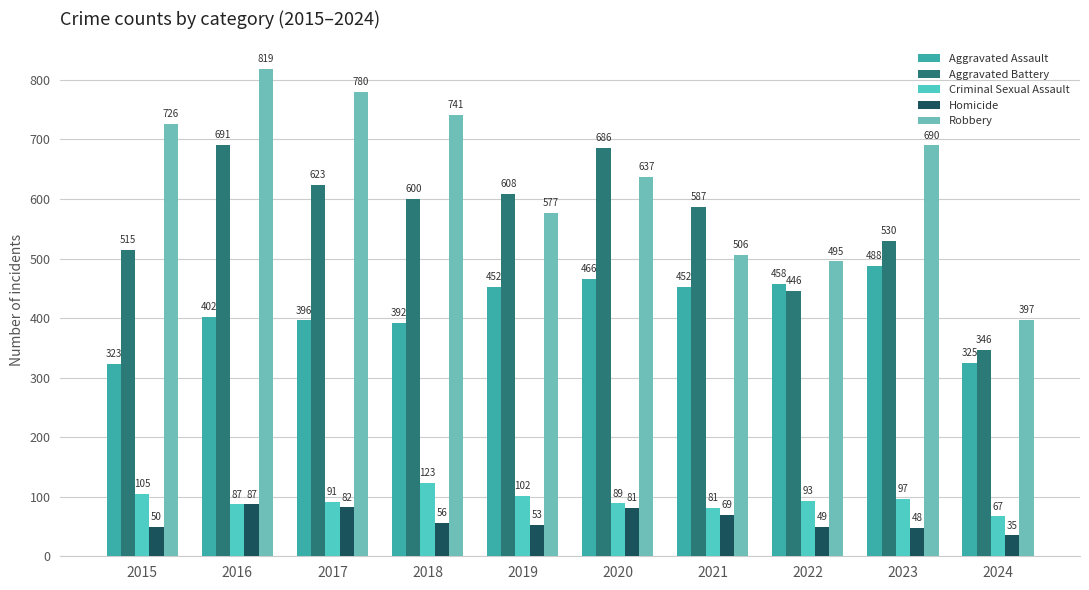

Where is Criminal Sexual Assault nearest to the value 95?

2022